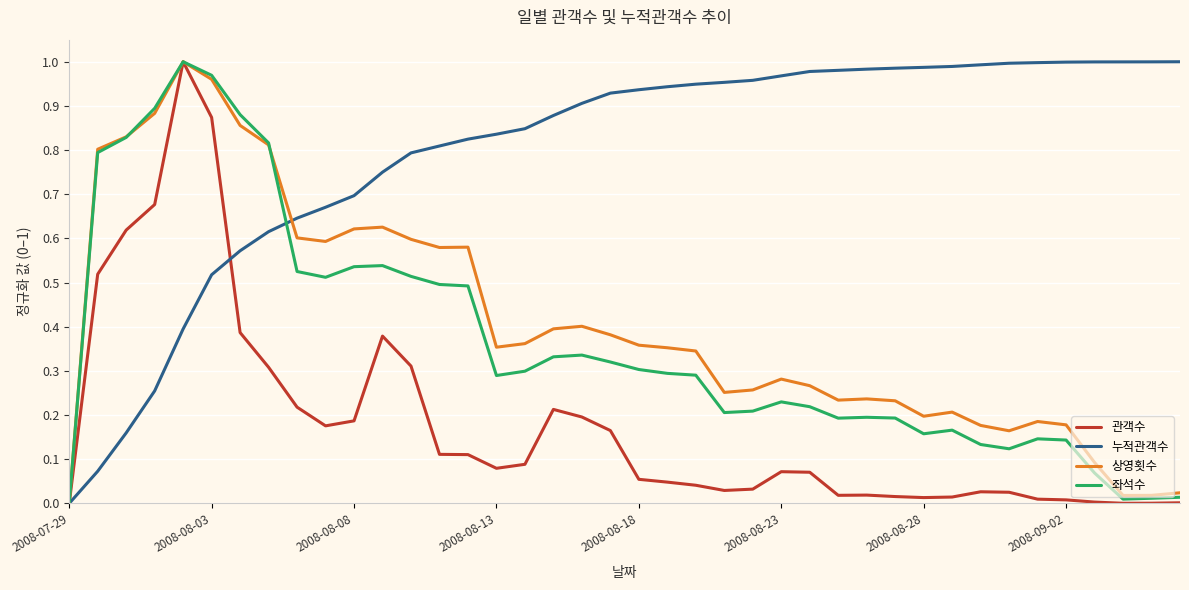

Which series has the largest total across all categories?

누적관객수